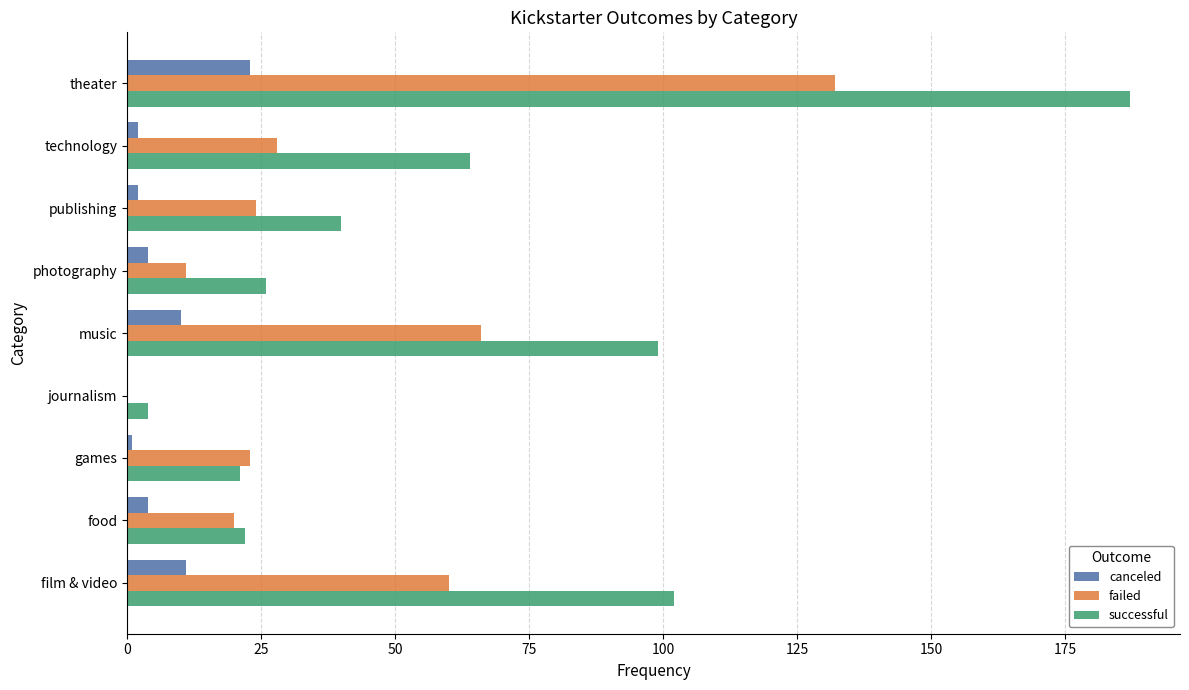

Which series has the largest total across all categories?

successful